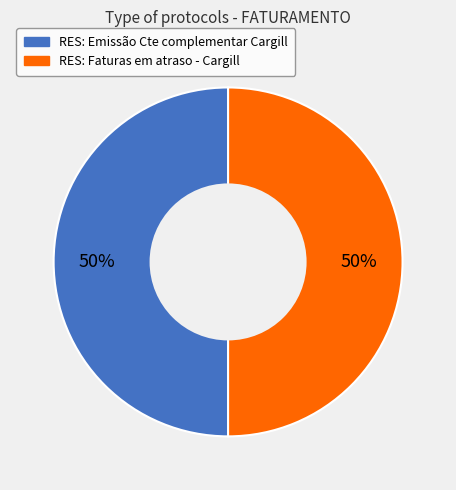

What is the ratio of the value at RES: Emissão Cte complementar Cargill to the value at RES: Faturas em atraso - Cargill?

1.0